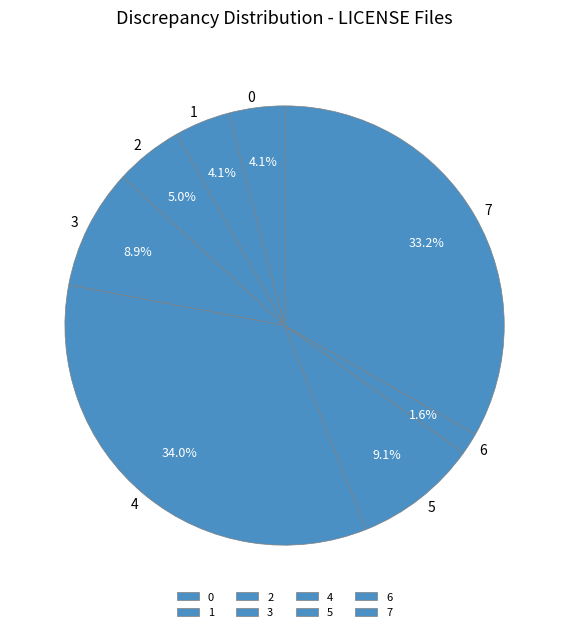

Approximately how many times larger is the value at 7 compared to 4?

1.0